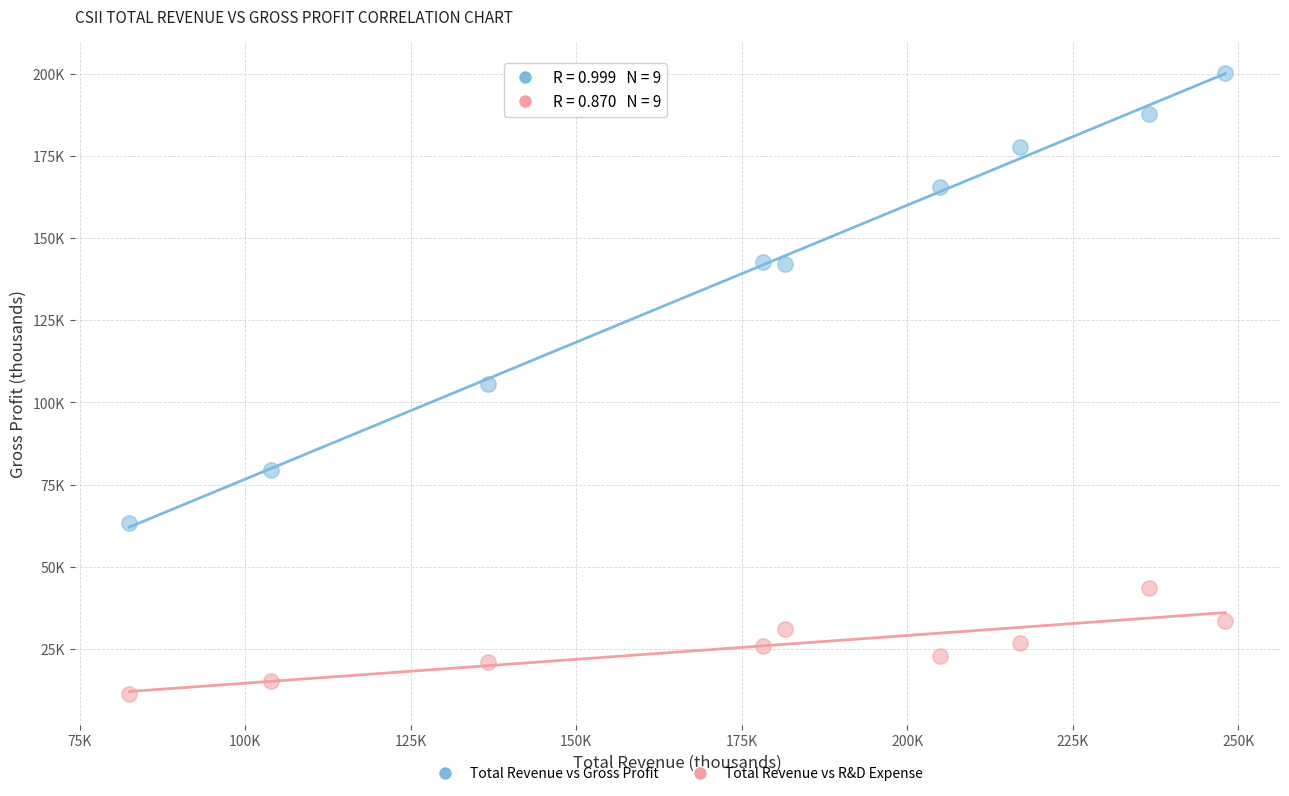

What are all the series names shown in the legend?

Total Revenue vs Gross Profit, Total Revenue vs R&D Expense